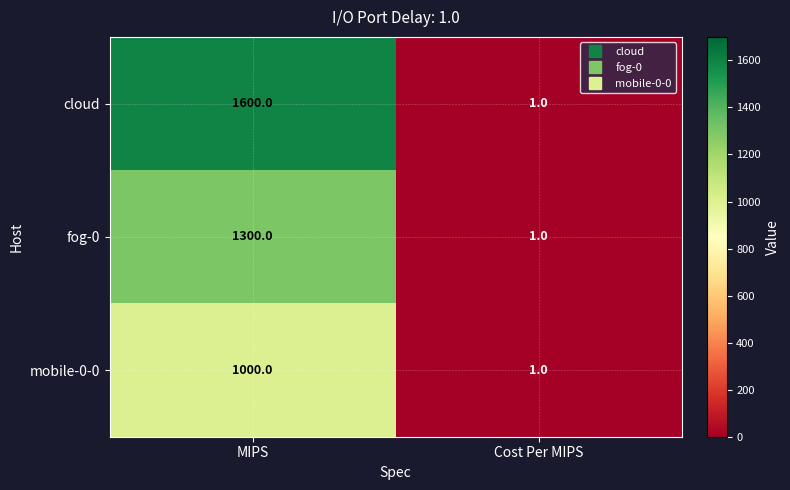

Which label corresponds to the smallest value in the chart?

Cost Per MIPS